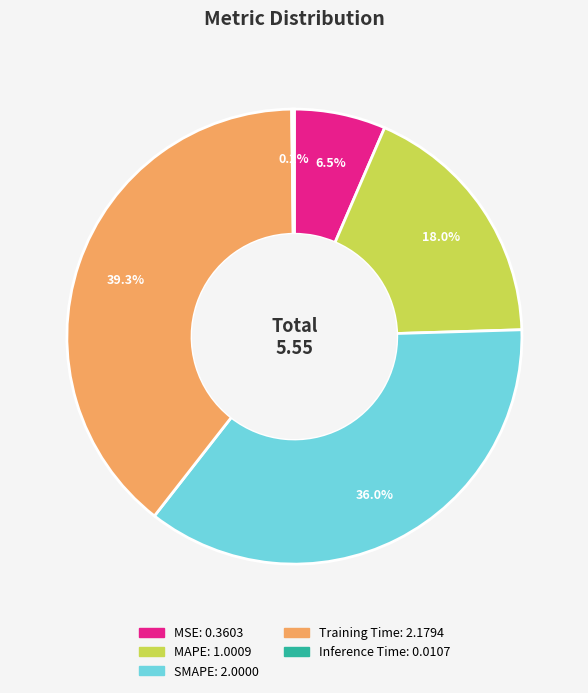

What portion of the pie excludes Training Time?

60.7%